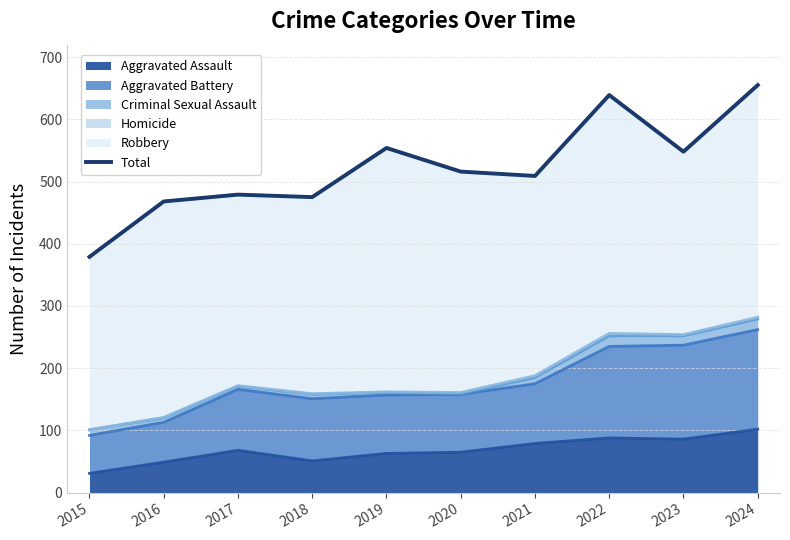

What is the value of the 4th point from the left?

475